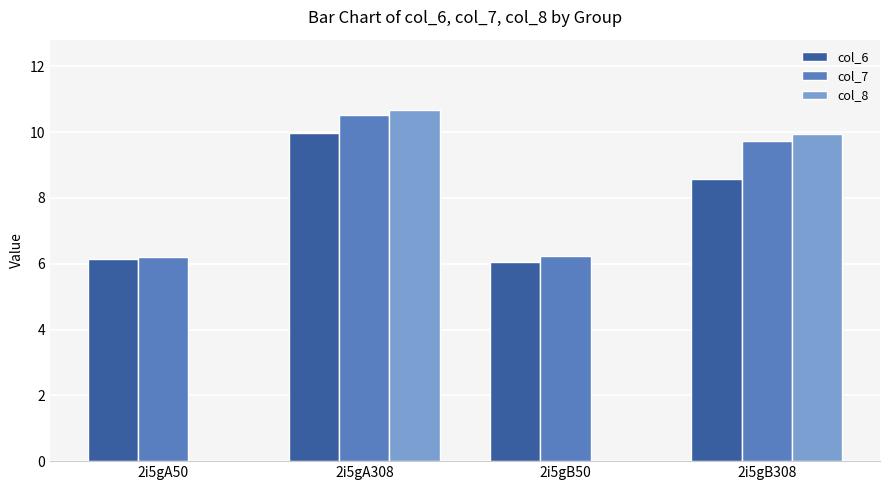

True or false: col_6 has a value of 3.8 at 2i5gA308.

False